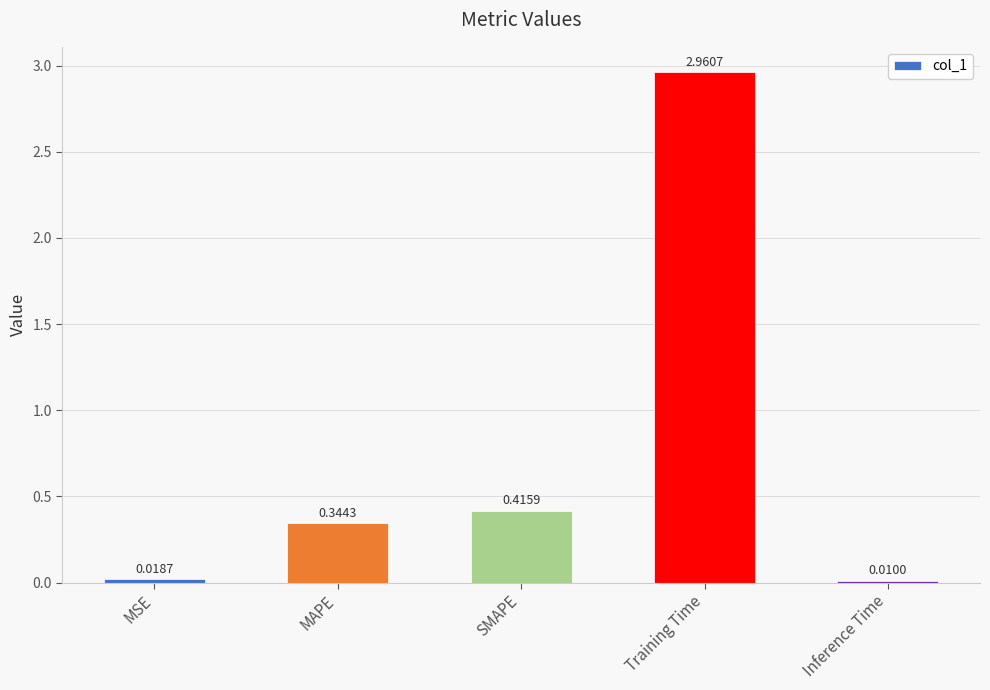

What is the sum of all values?

3.7